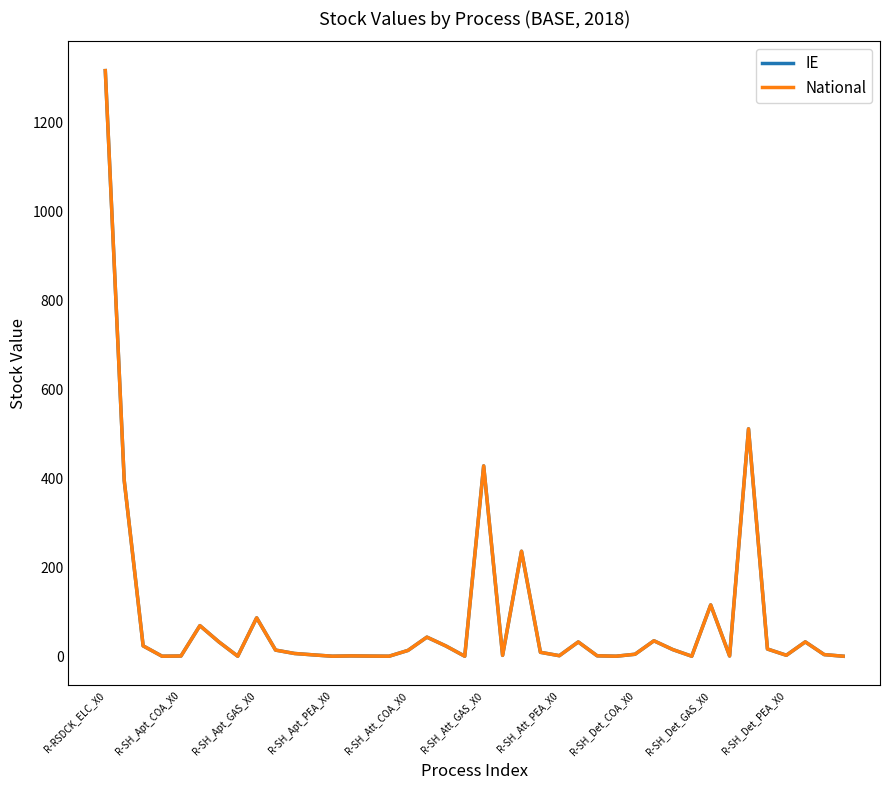

Does the chart display data point markers on the line(s)?

No